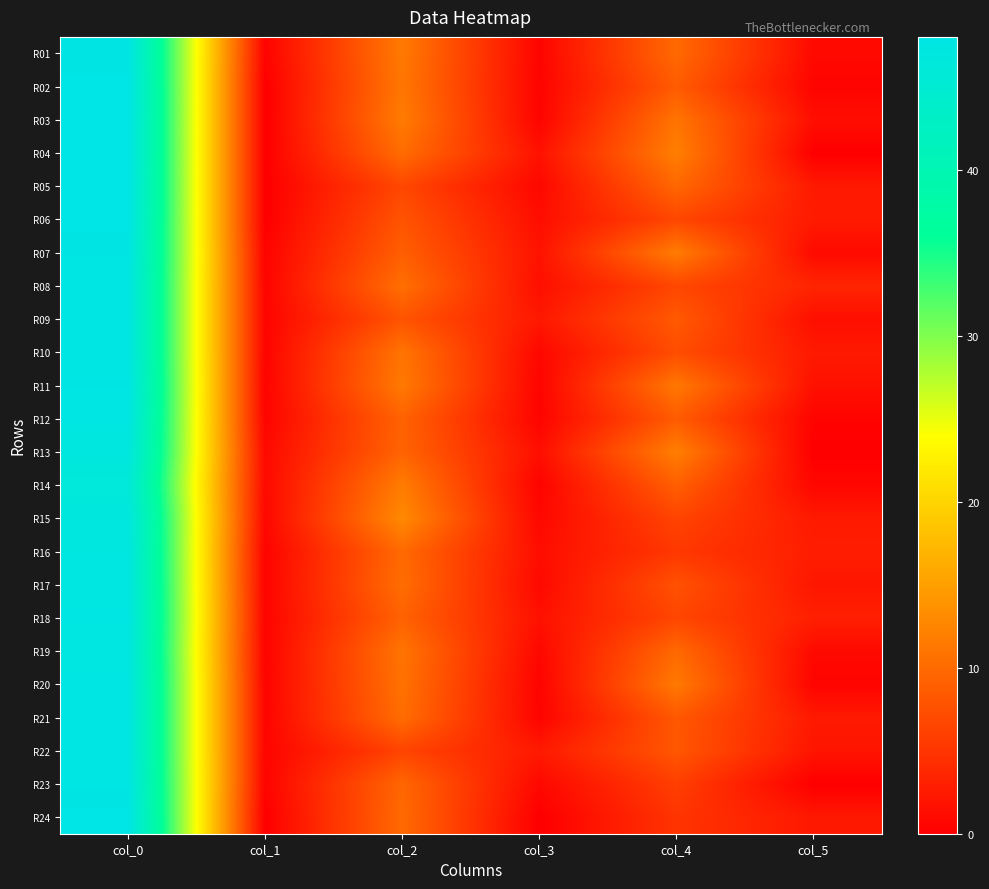

At col_4, list the series in order from smallest to largest.

R24, R16, R23, R15, R18, R06, R08, R10, R17, R22, R21, R09, R02, R12, R14, R05, R01, R19, R03, R11, R20, R07, R04, R13